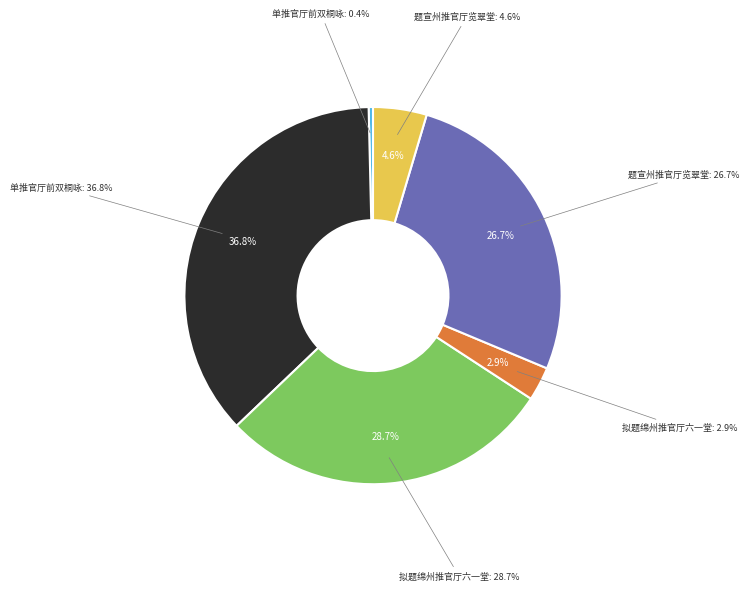

Count the number of slices in the pie.

6